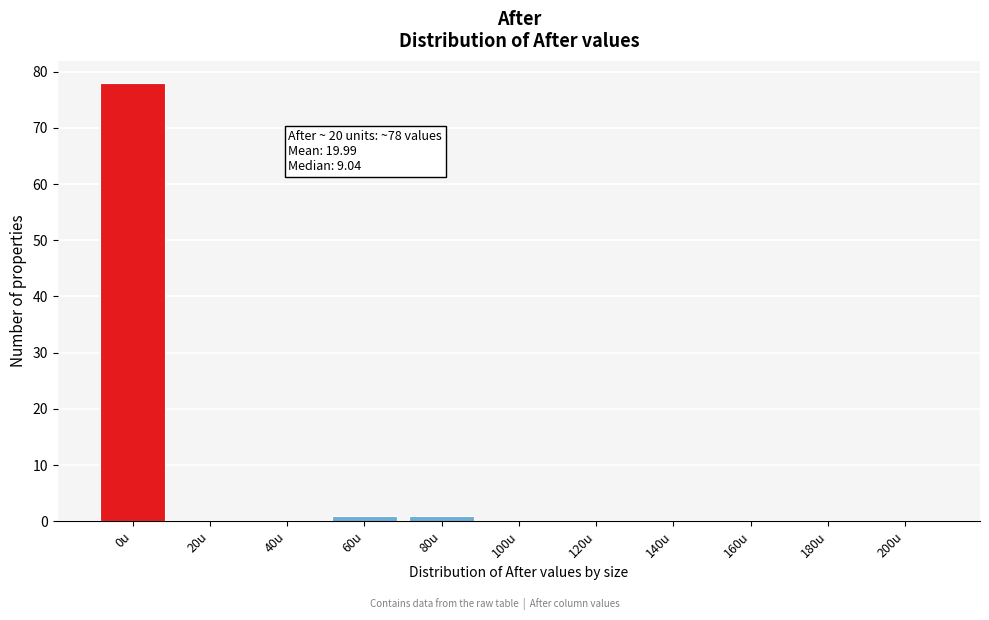

Reading right to left, list all the values displayed in this chart.

200u=0	180u=0	160u=0	140u=0	120u=0	100u=0	80u=1	60u=1	40u=0	20u=0	0u=78